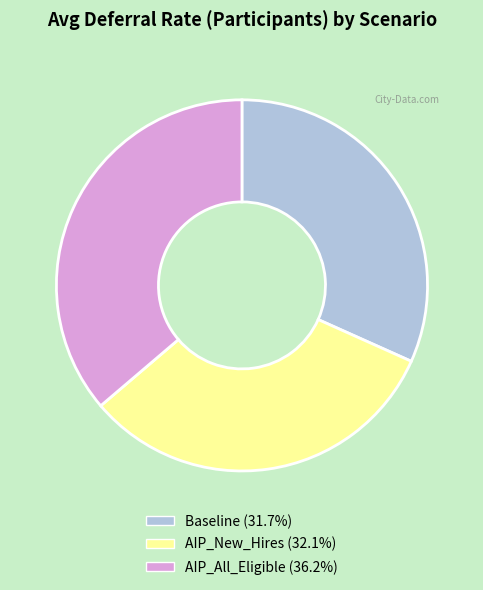

Does Baseline represent more than half of the total?

No